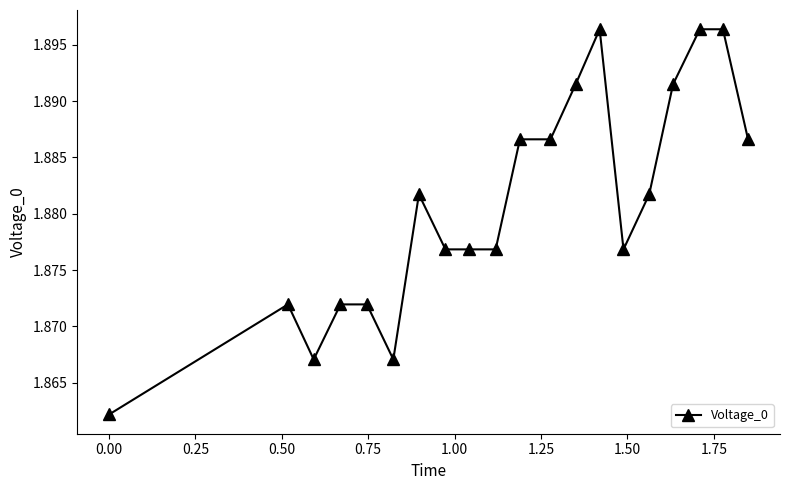

How many values are between 1 and 2?

20